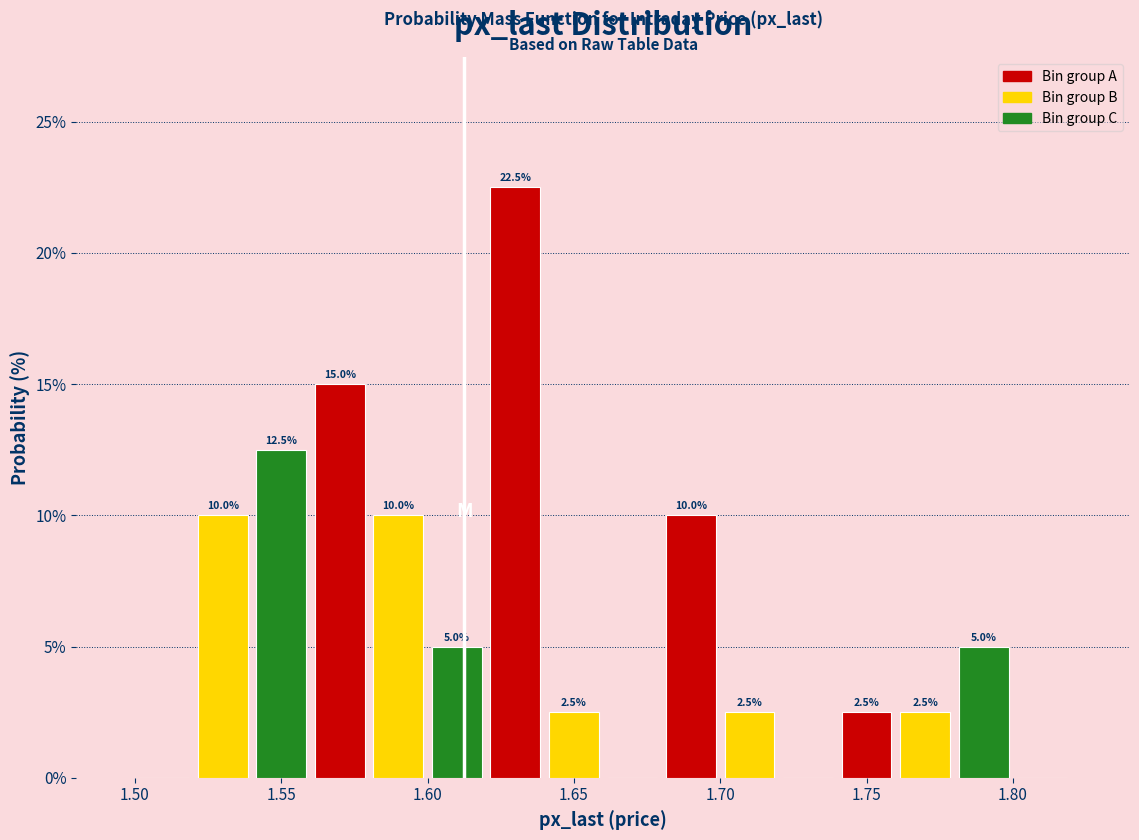

Which range on the x-axis has the tallest bar?

1.62 to 1.64